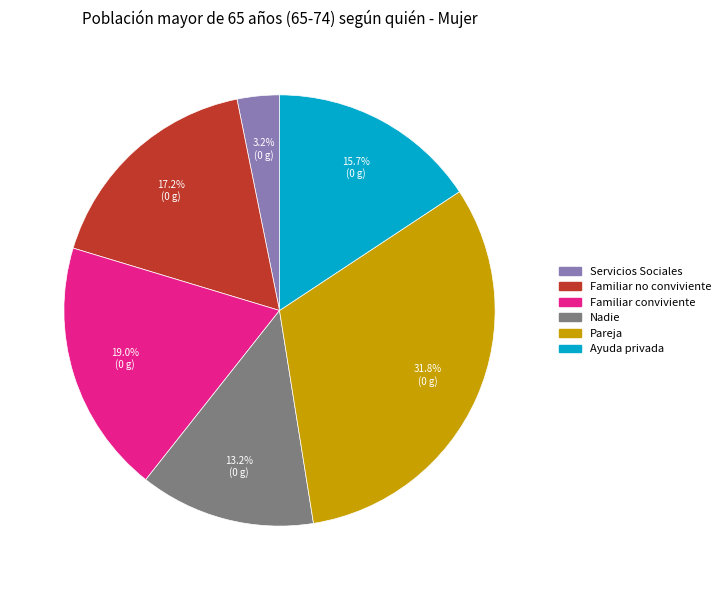

To the nearest percent, what percentage of the pie is Familiar conviviente?

19%